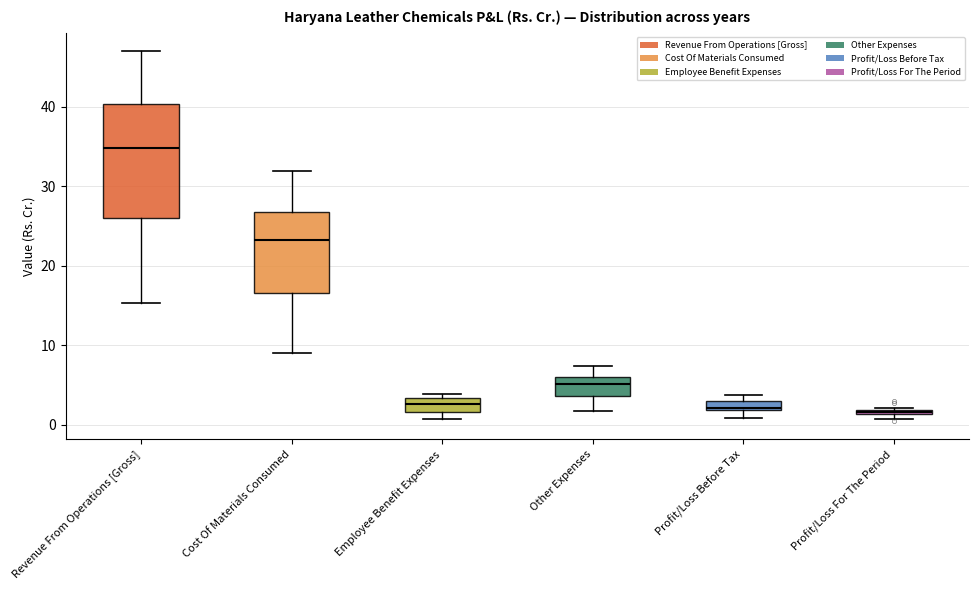

Where is the upper edge of the box for Profit/Loss Before Tax on the y-axis? The values are not printed on the chart, so give them approximately, as read against the axis.

3